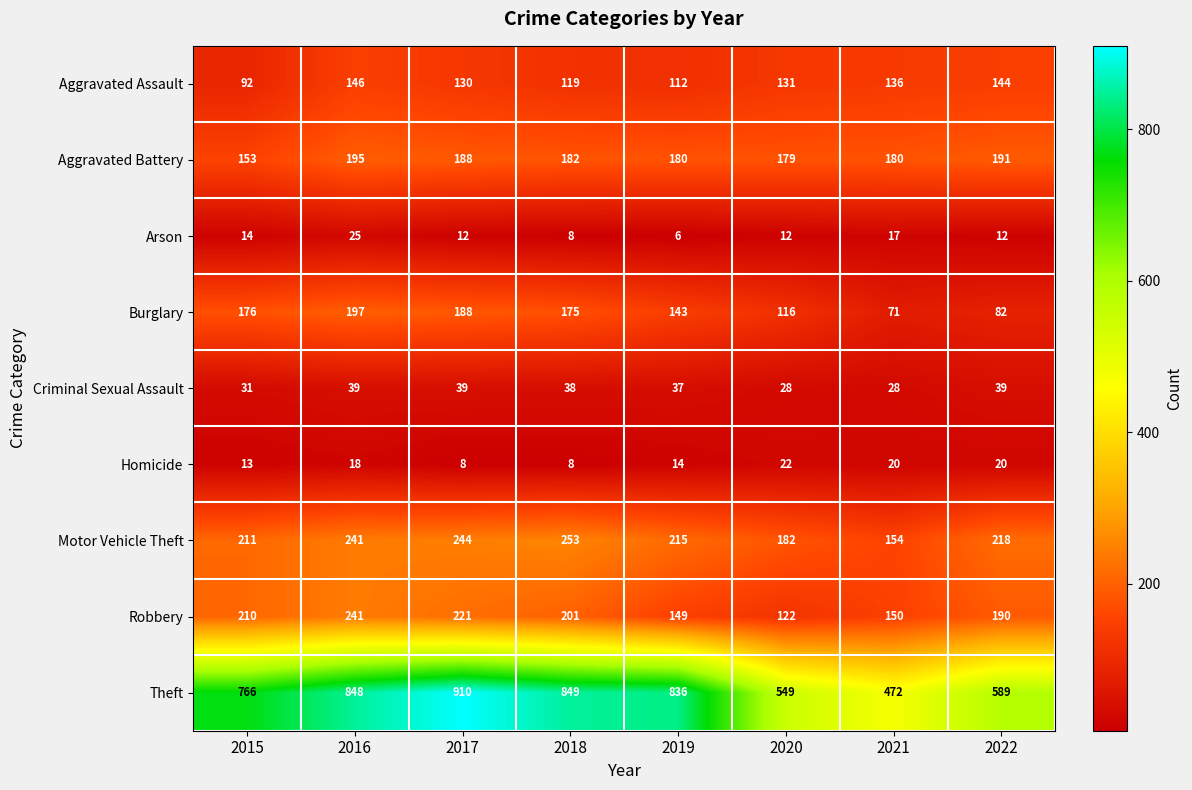

What is the sum of all Aggravated Battery values?

1448